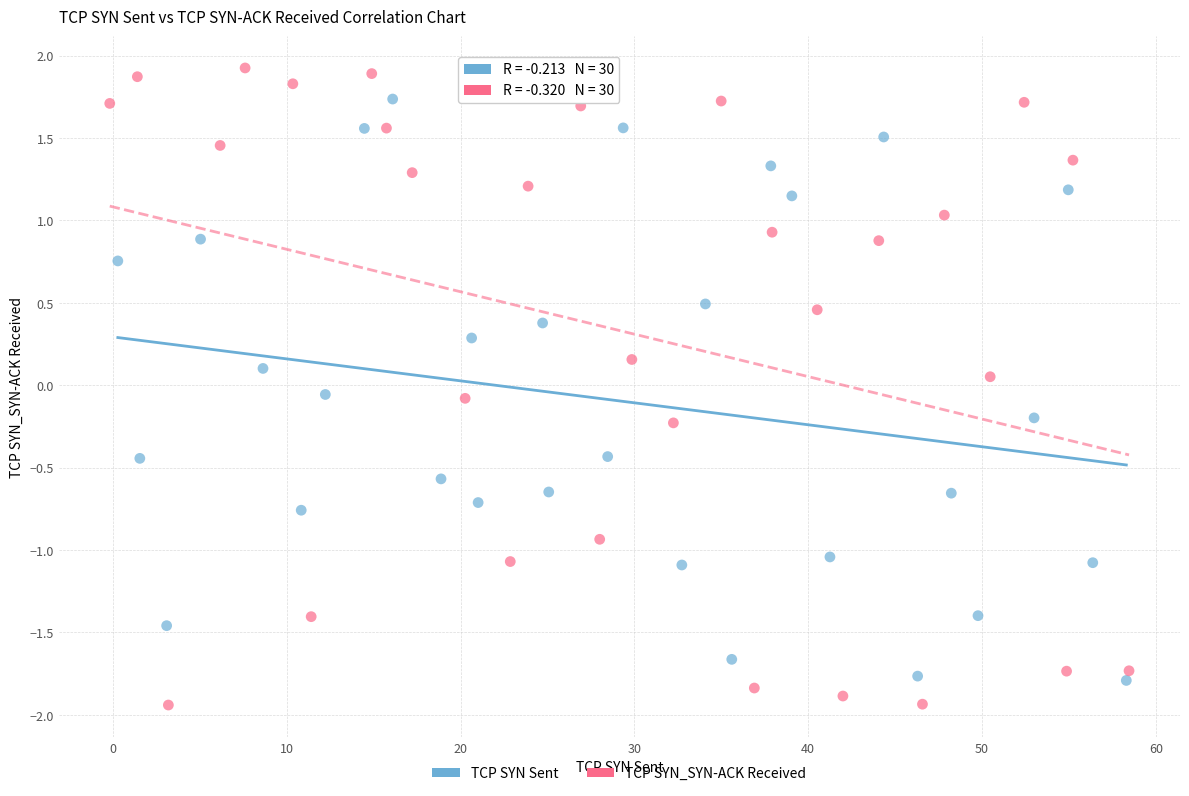

Which series reaches the maximum Y coordinate?

TCP SYN_SYN-ACK Received